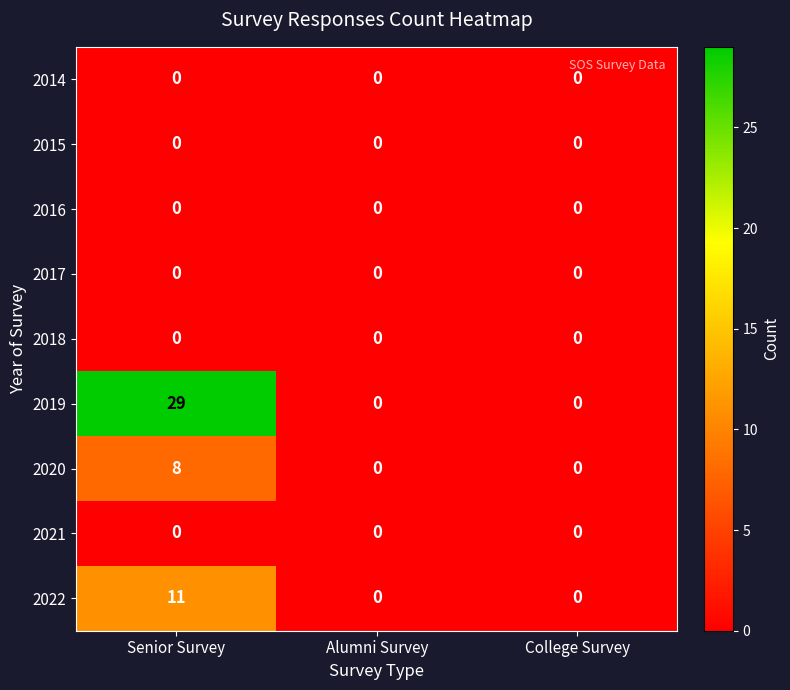

Reading right to left, transcribe all the data shown in this chart.

2014: 0	0	0
2015: 0	0	0
2016: 0	0	0
2017: 0	0	0
2018: 0	0	0
2019: 0	0	29
2020: 0	0	8
2021: 0	0	0
2022: 0	0	11